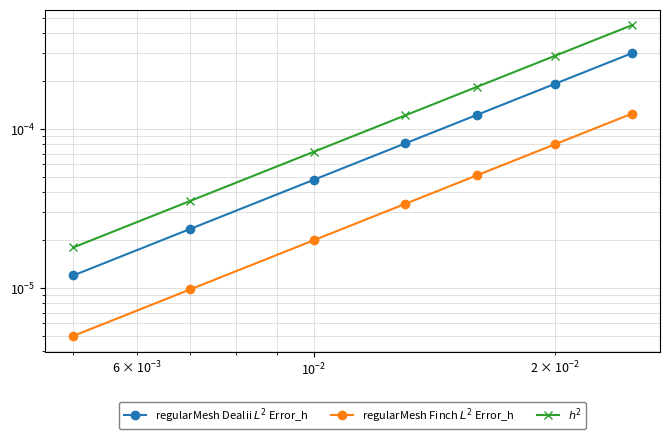

How many categories are shown in the chart?

7